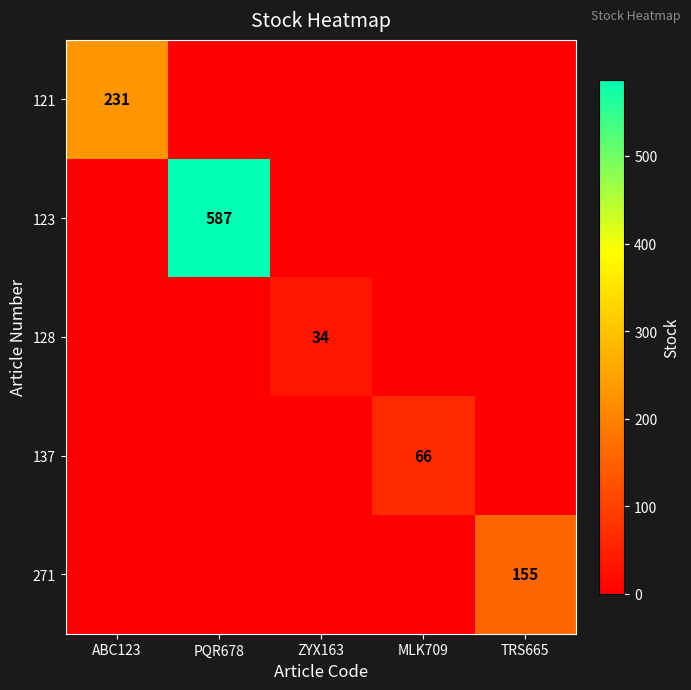

At how many categories does at least one series exceed 314?

1